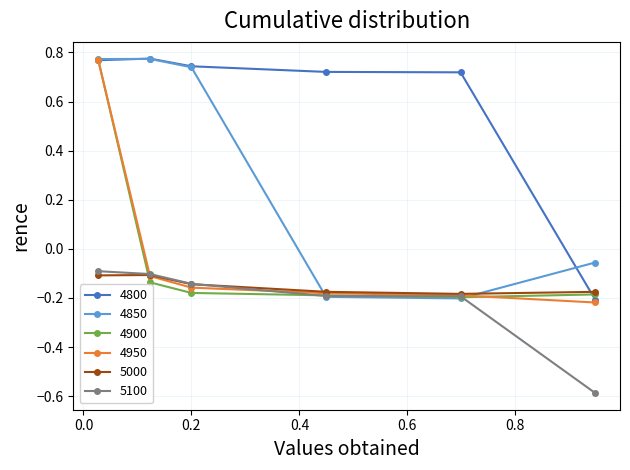

How many times do 5000 and 4800 cross each other?

1